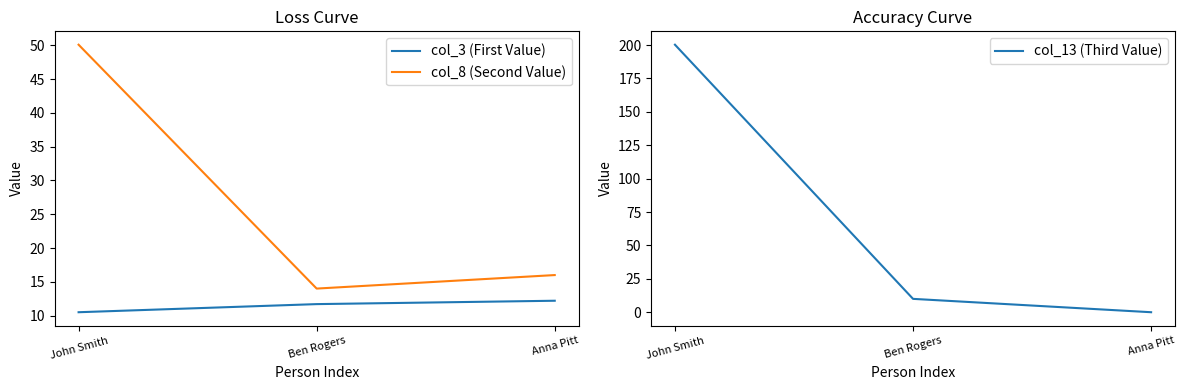

At how many categories does at least one series exceed 137?

1